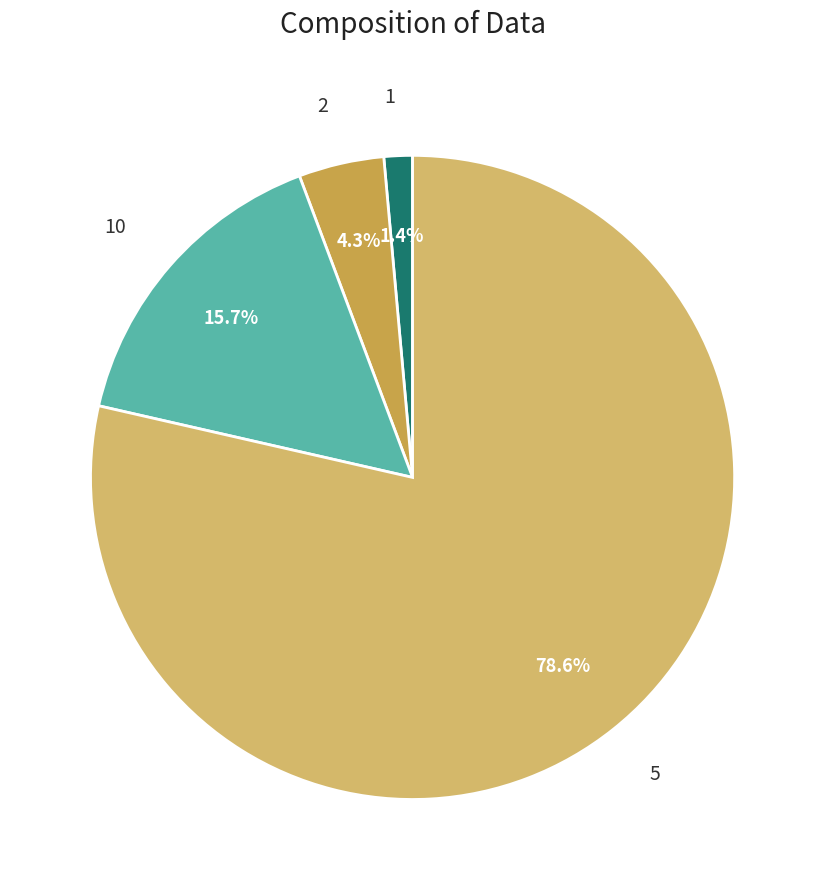

To the nearest percent, what portion does 5 represent?

79%